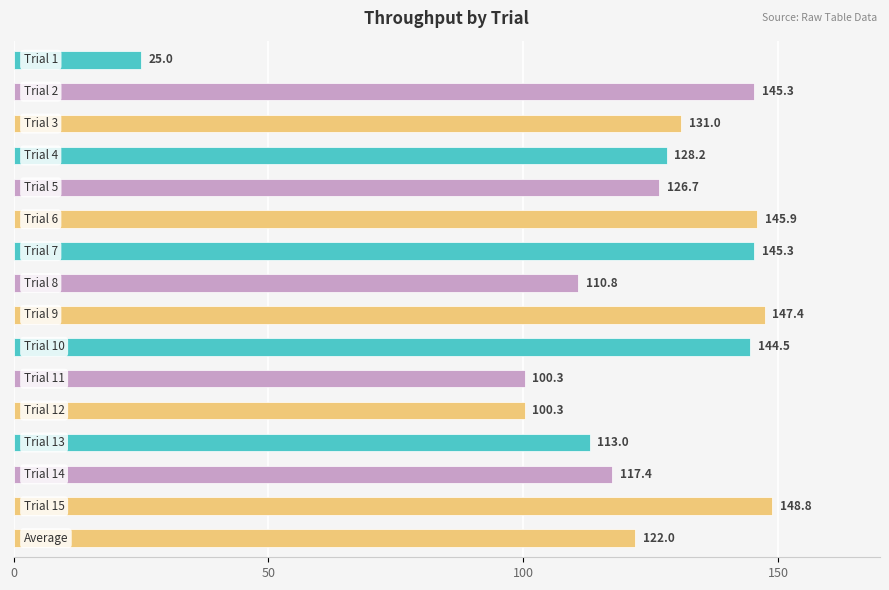

Reading bottom to top, list all the values displayed in this chart.

122.0	148.8	117.4	113.0	100.3	100.3	144.5	147.4	110.8	145.3	145.9	126.7	128.2	131.0	145.3	25.0